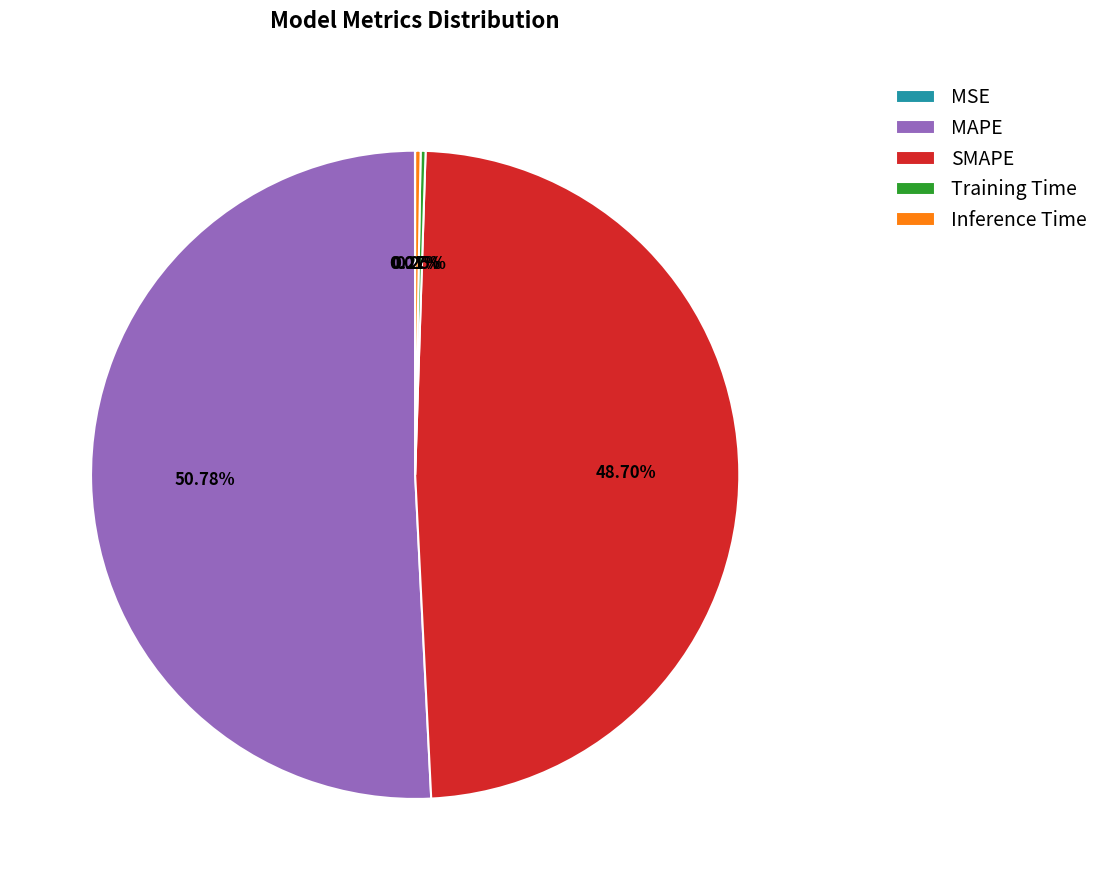

Is there any slice that represents more than half of the pie?

Yes